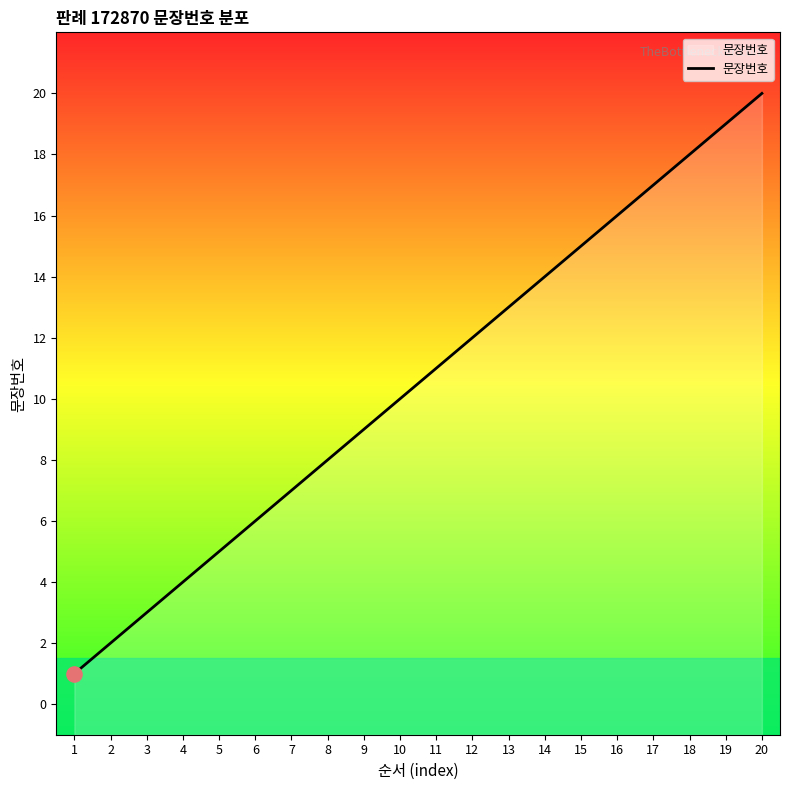

Between 16 and 19, which is larger?

19